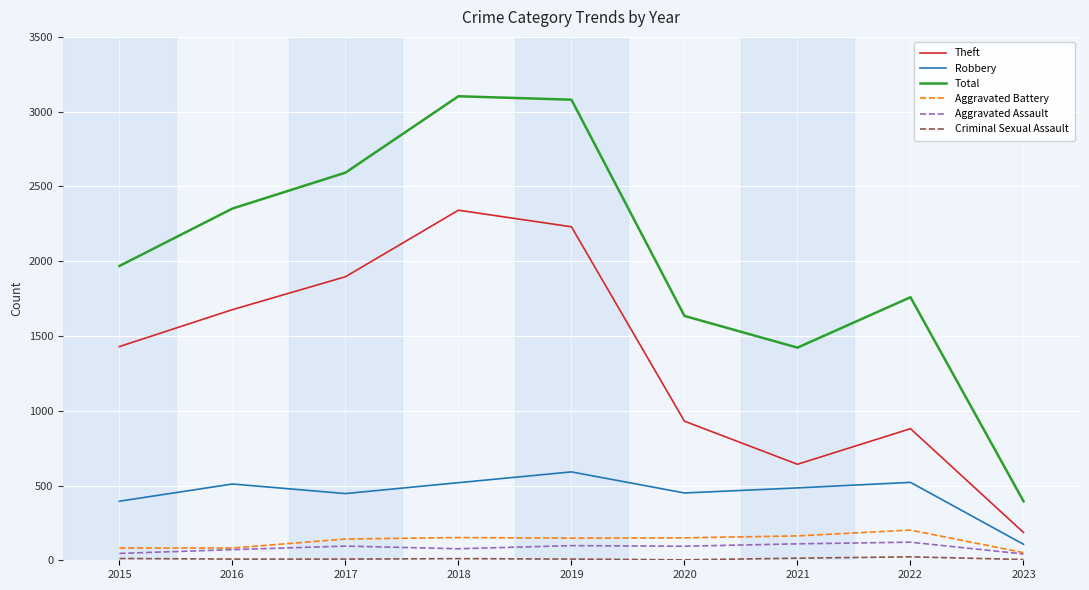

Which series changed the most between 2015 and 2022?

Theft